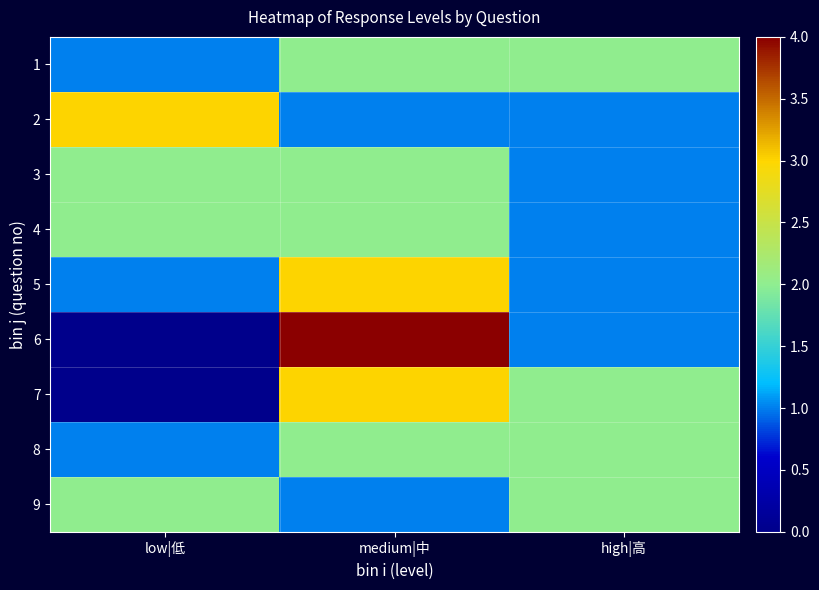

How many data points does each series have?

3